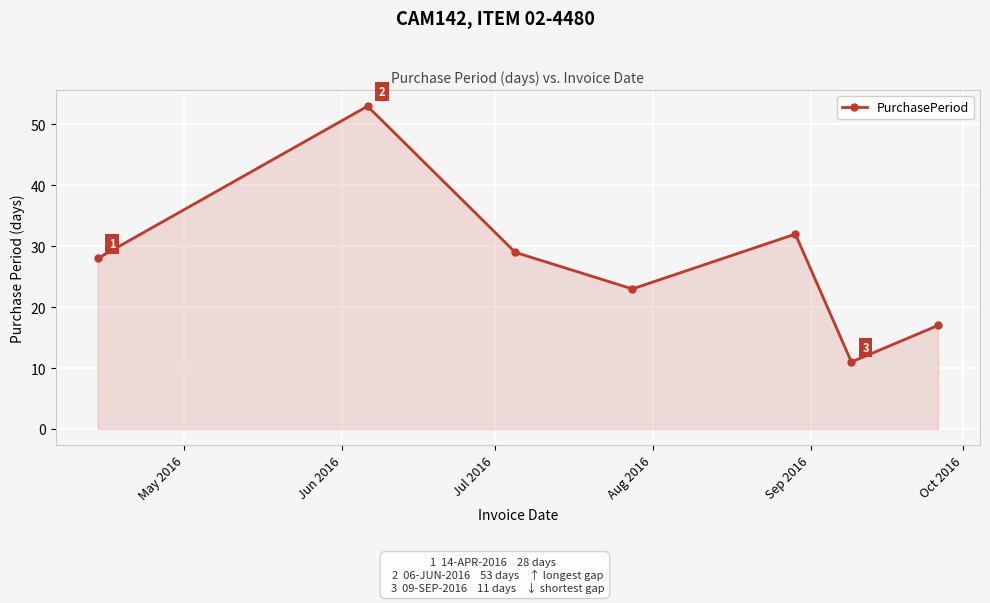

True or false: there are more than 0 points higher than both neighbors.

True